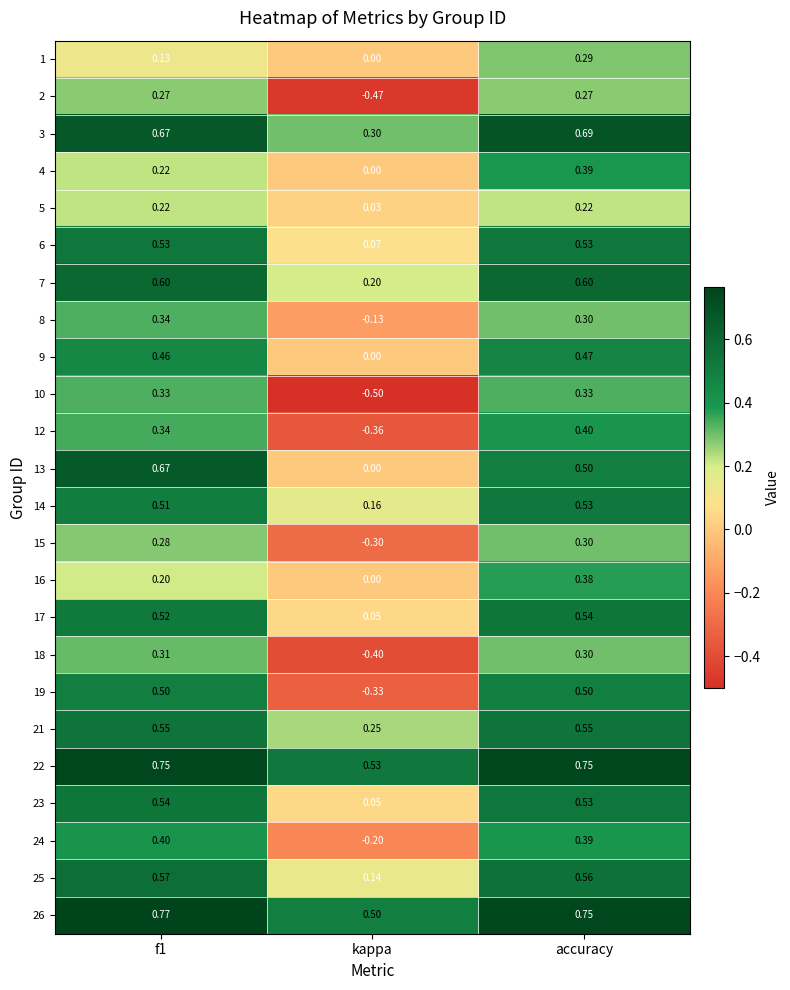

At which label is 24 closest to 0?

kappa